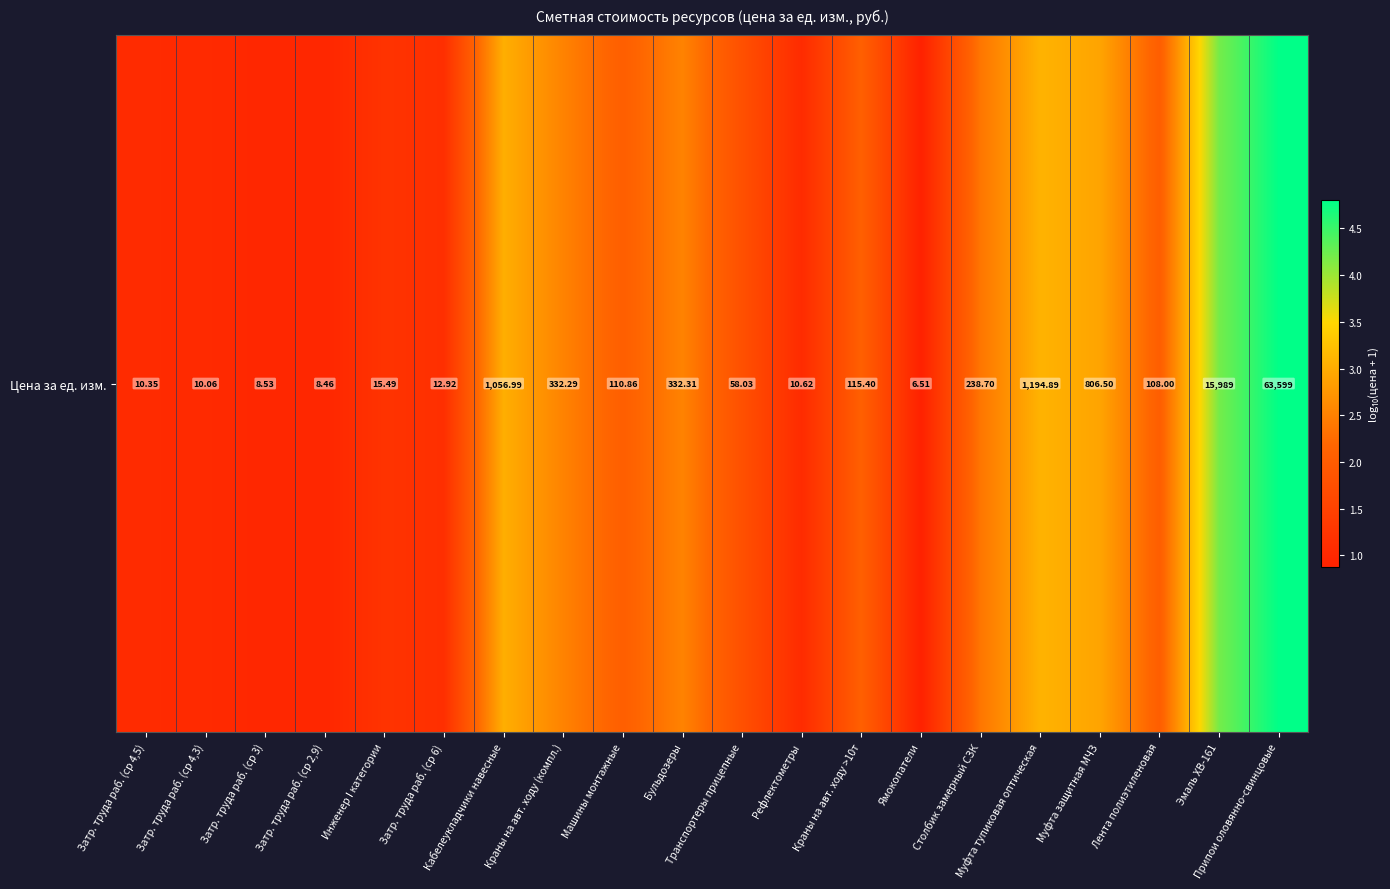

What is the difference between the second highest and minimum values?

3.3